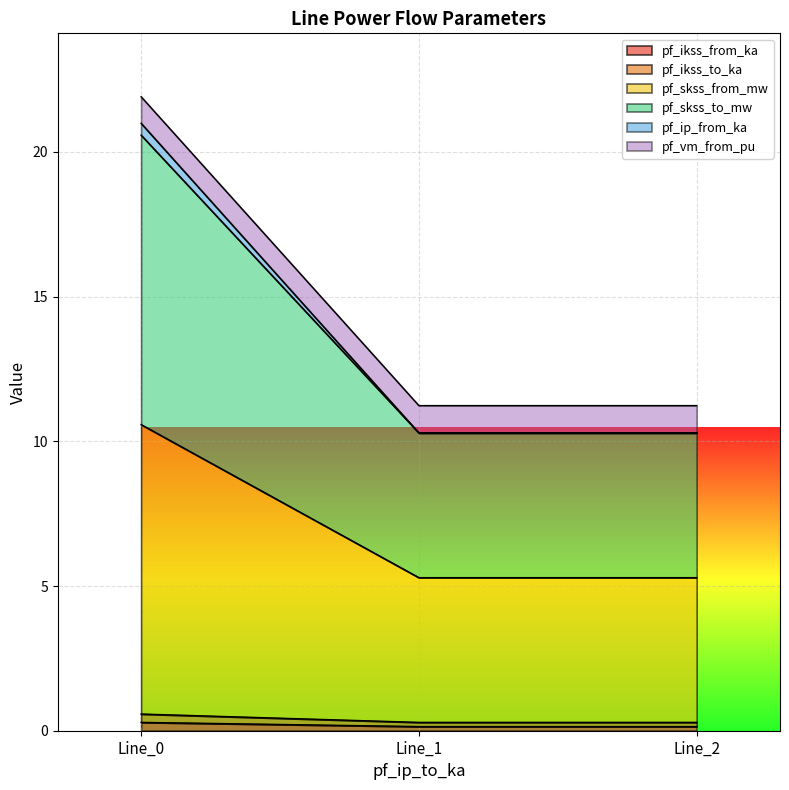

What is the difference between the maximum and minimum values in the pf_ip_from_ka series?

0.3